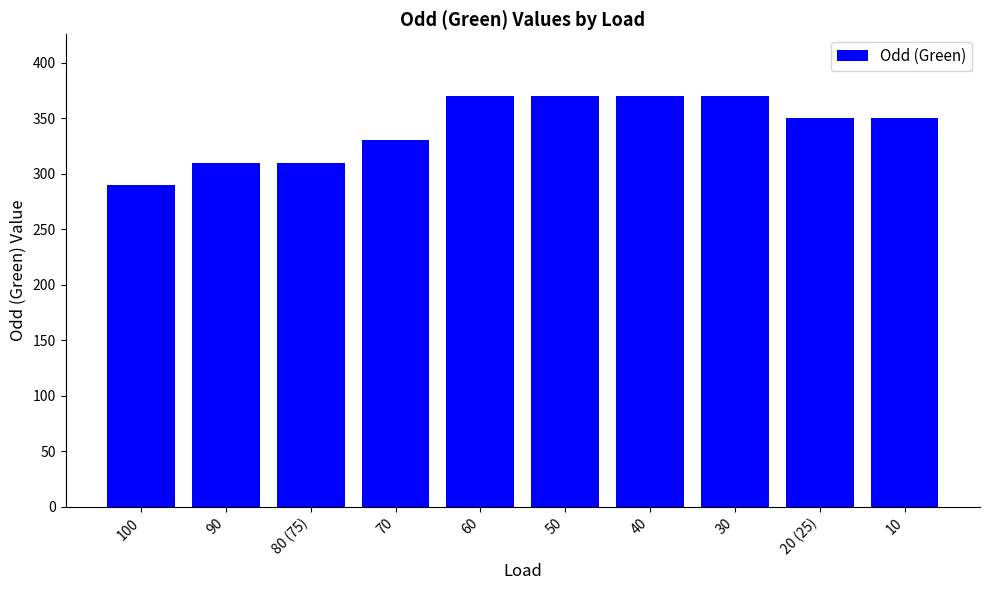

How many bars are there in total?

10